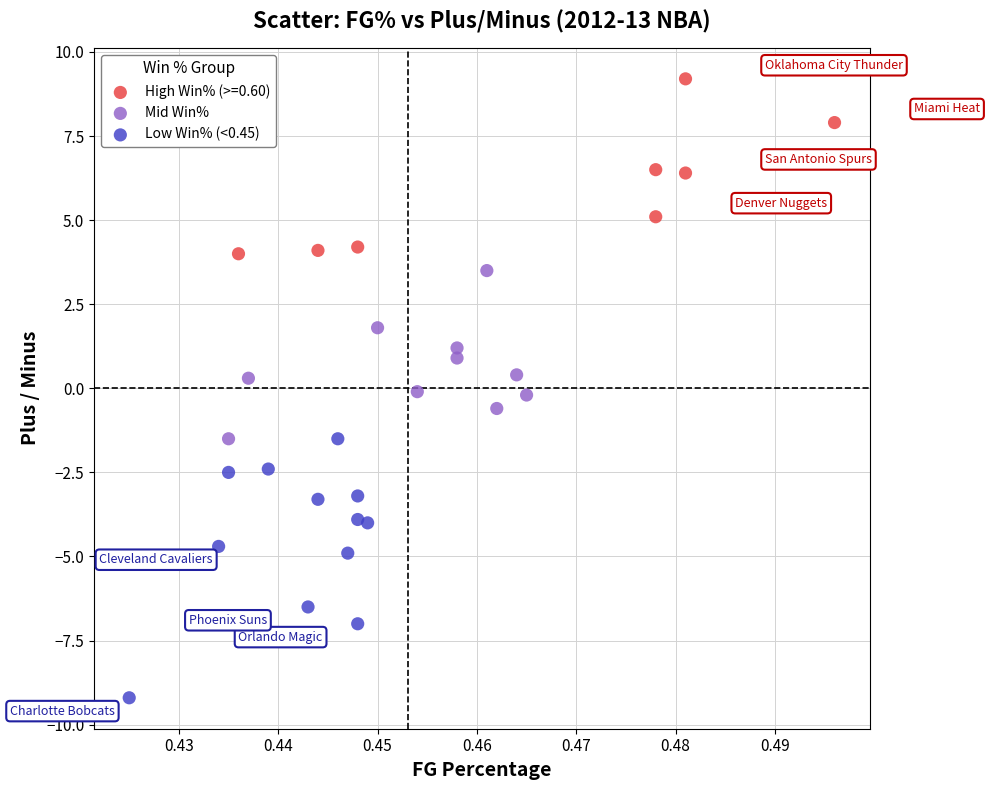

Which series has the widest spread of Y values?

Low Win% (<0.45)